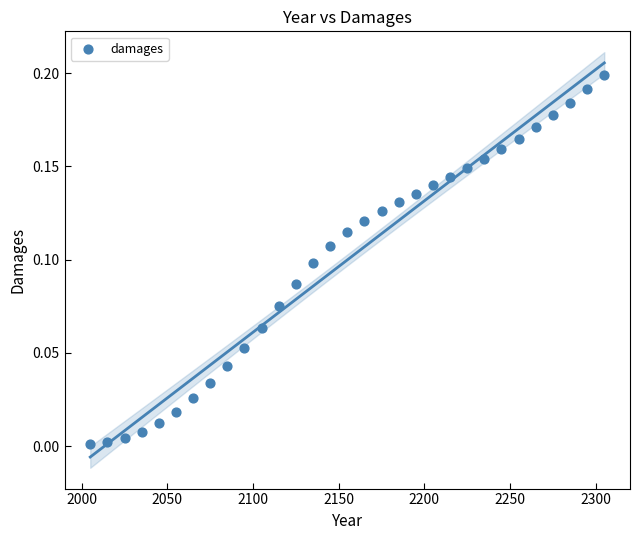

How many points are shown in the scatter plot?

31